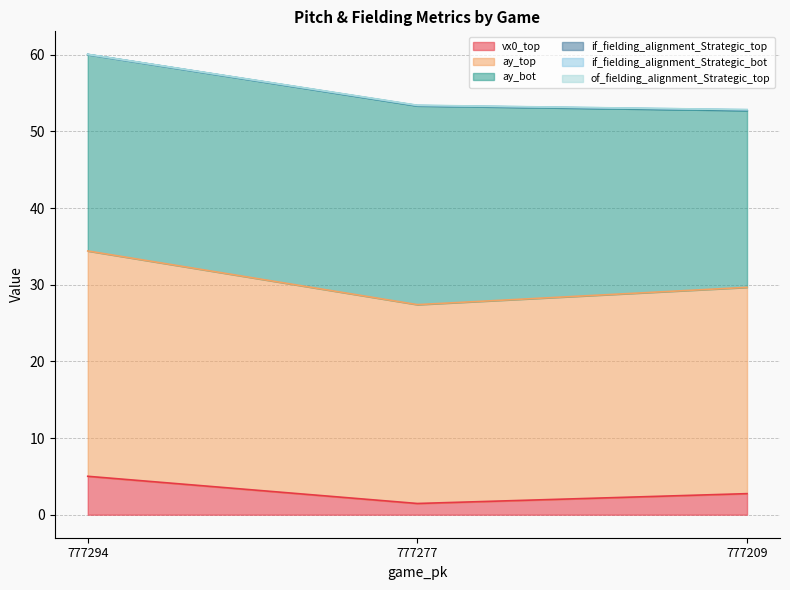

Where is vx0_top nearest to the value 3?

777209